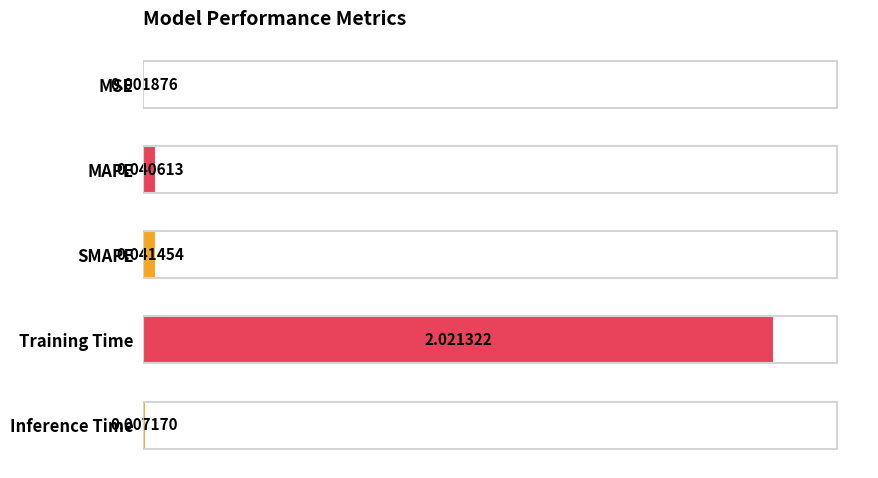

Which has a higher value, MAPE or Inference Time?

MAPE